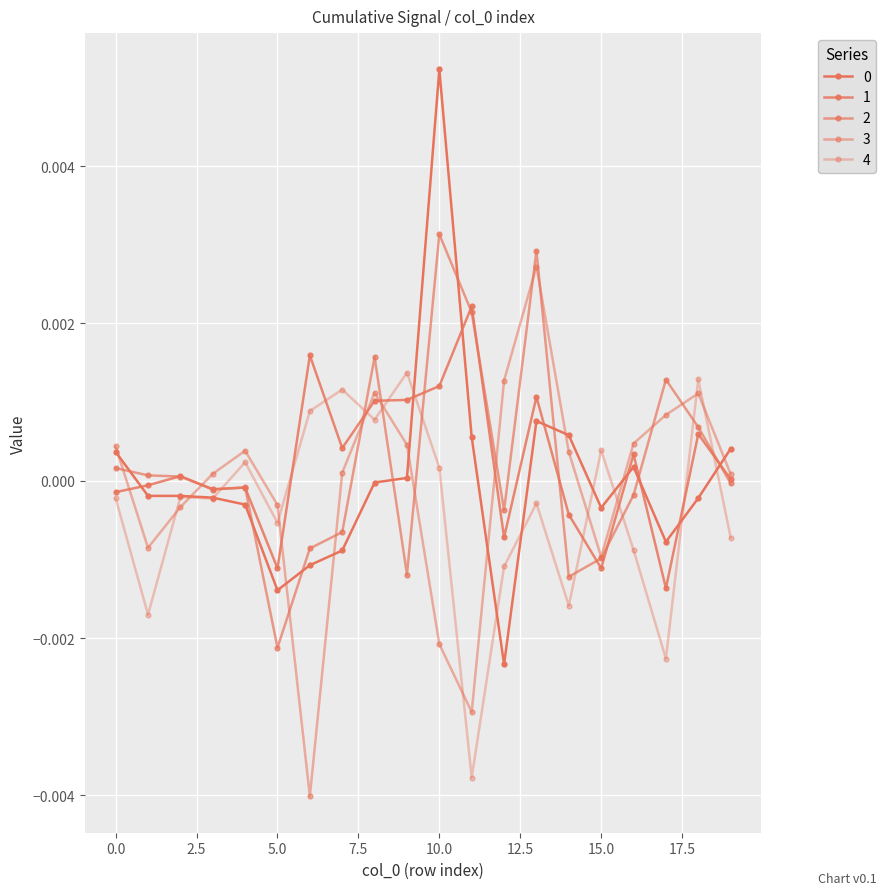

How many data points does each series have?

20